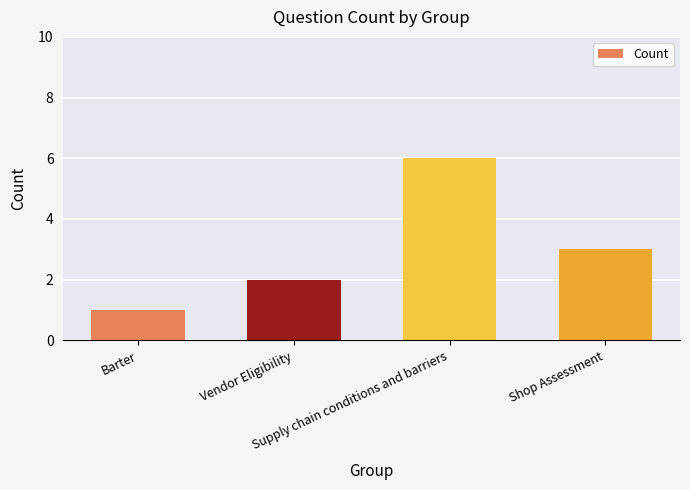

How many values are below 3?

2